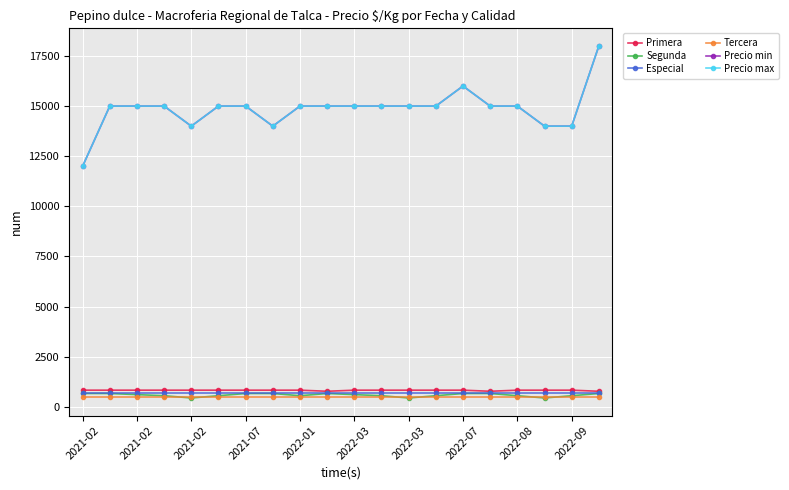

What is the value of the Segunda point at the 1st from the left?

667